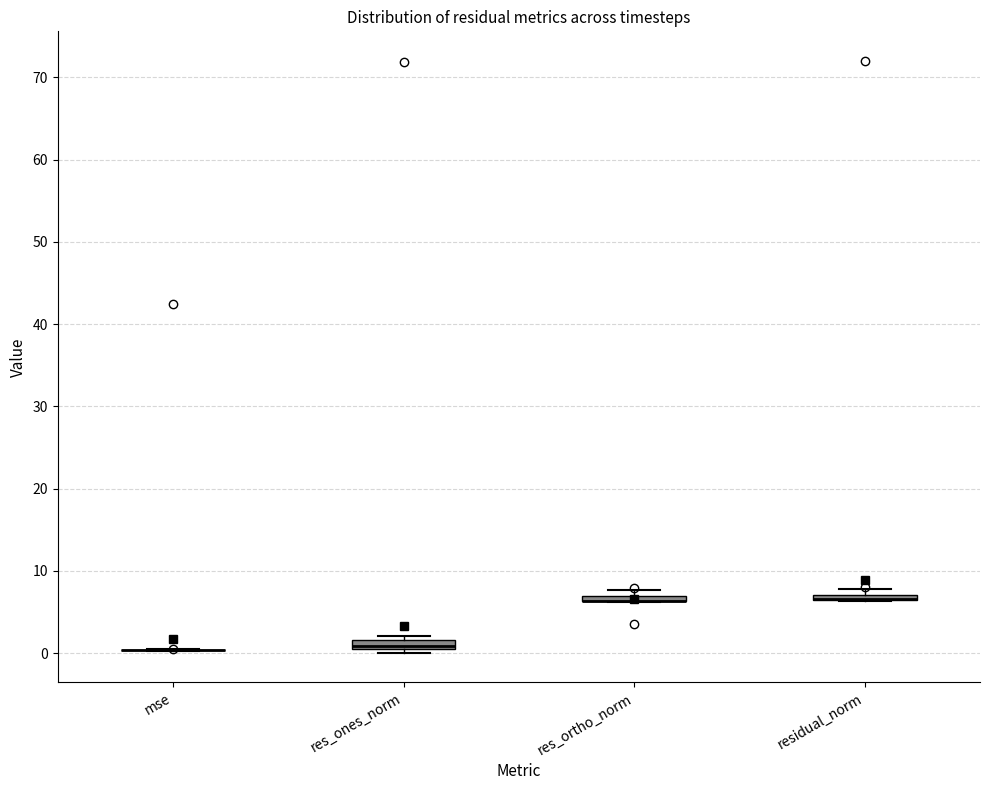

Where is the lower edge of the box for residual_norm on the y-axis? The values are not printed on the chart, so give them approximately, as read against the axis.

6